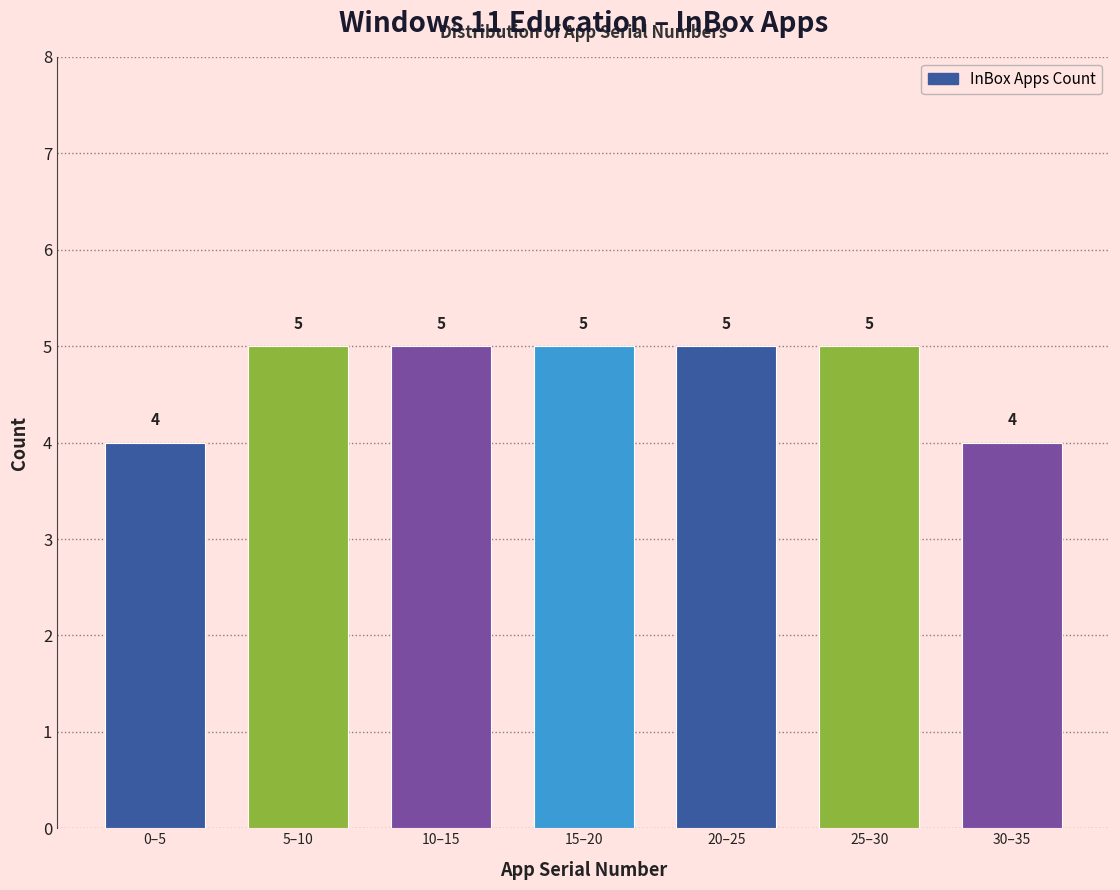

Reading right to left, transcribe all the data shown in this chart.

4	5	5	5	5	5	4